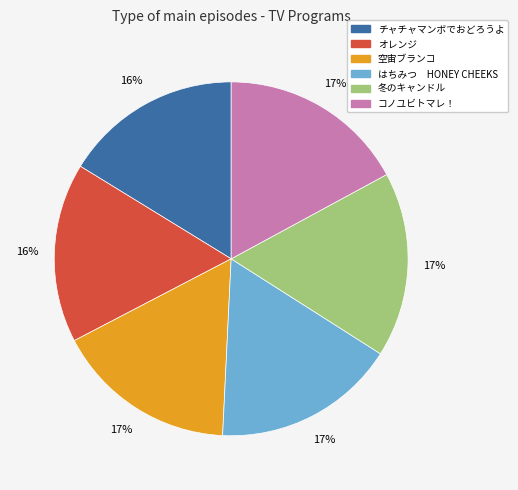

To the nearest percent, what is the average slice percentage?

17%